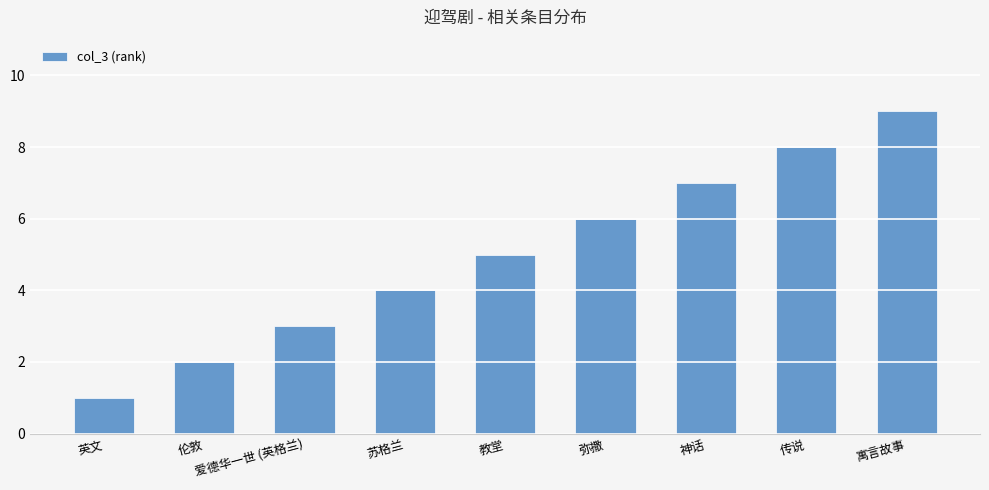

True or false: the data shows 10 at 神话.

False